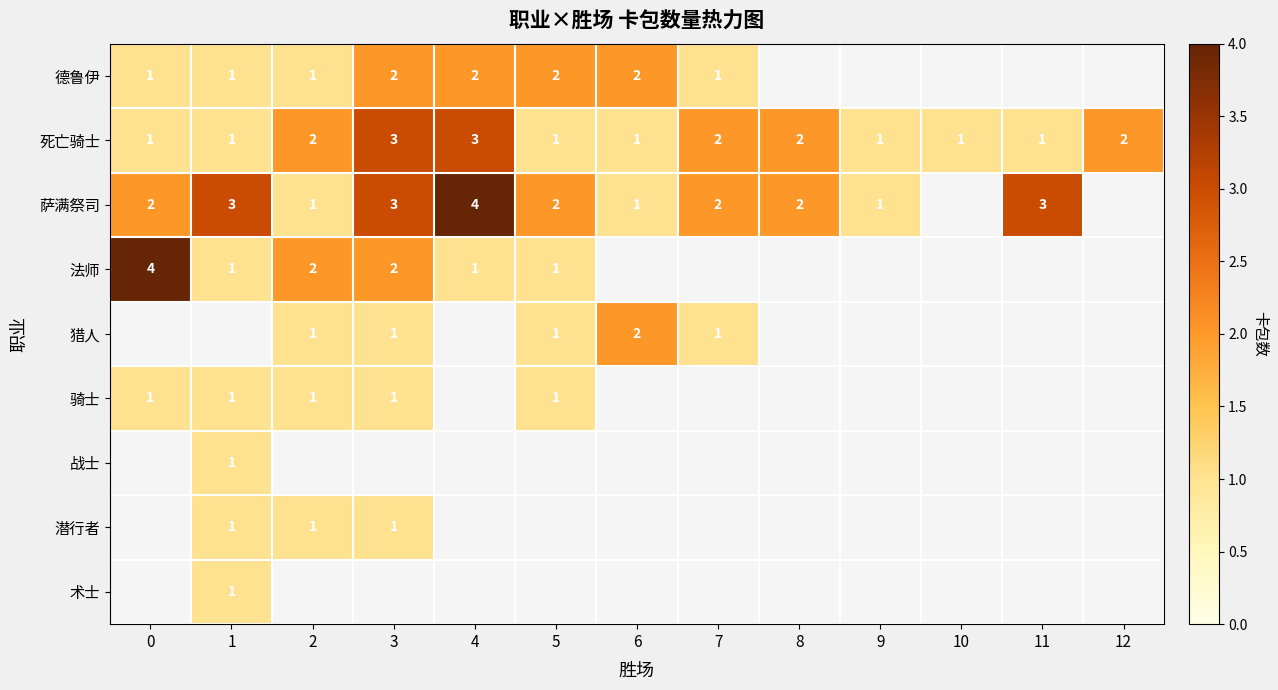

Between 5 and 0, which is larger?

5